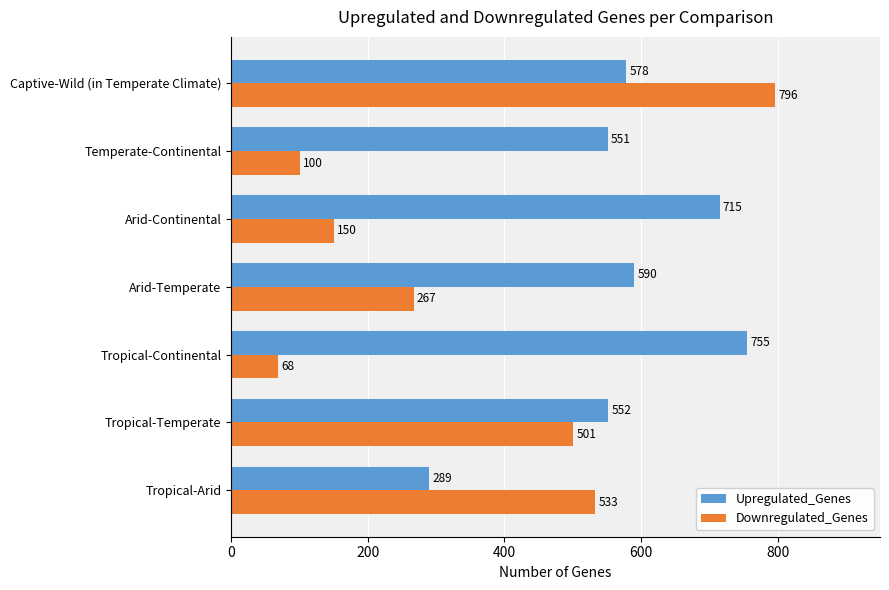

Which series has the largest range (max minus min)?

Downregulated_Genes